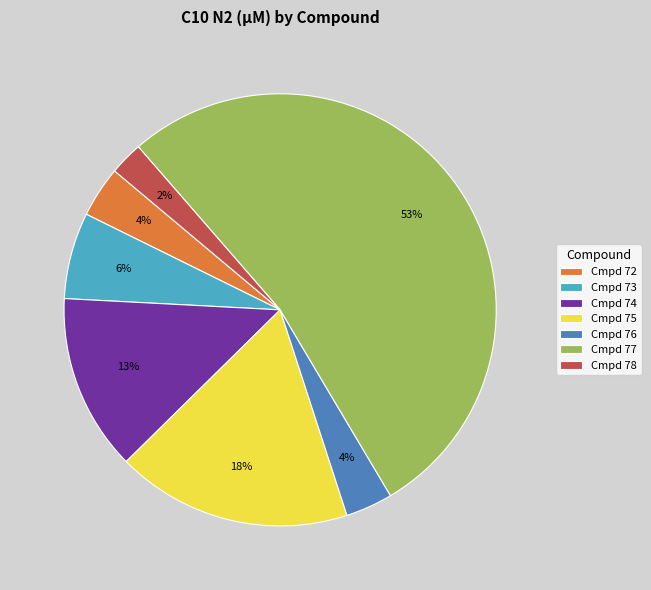

Is Cmpd 72 the majority of the pie?

No